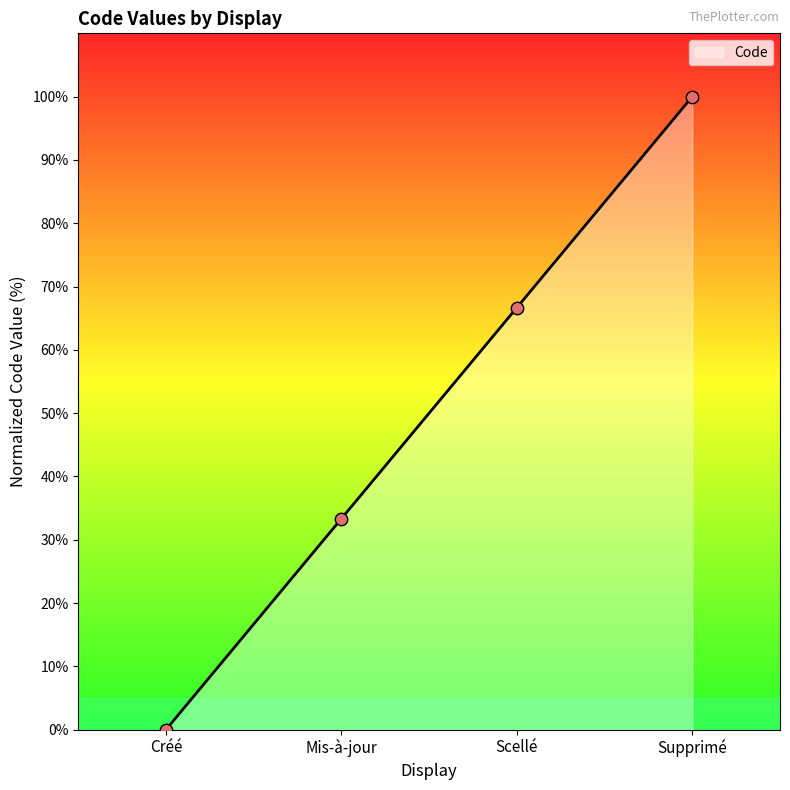

What is the change in value from Mis-à-jour to Supprimé?

+66.7